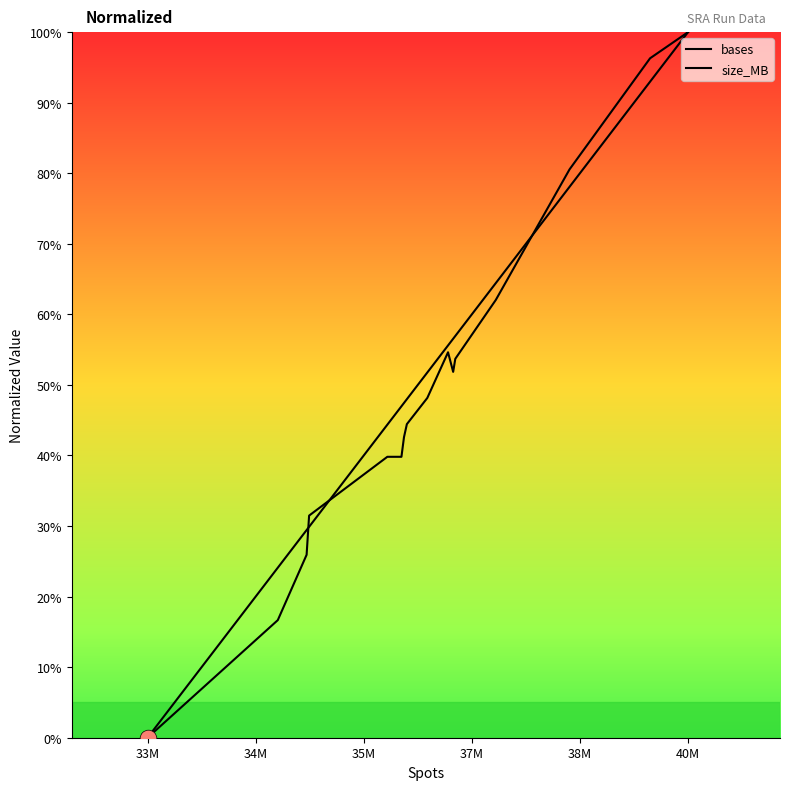

The bases series shows 49.2 at 35M. True or false?

False